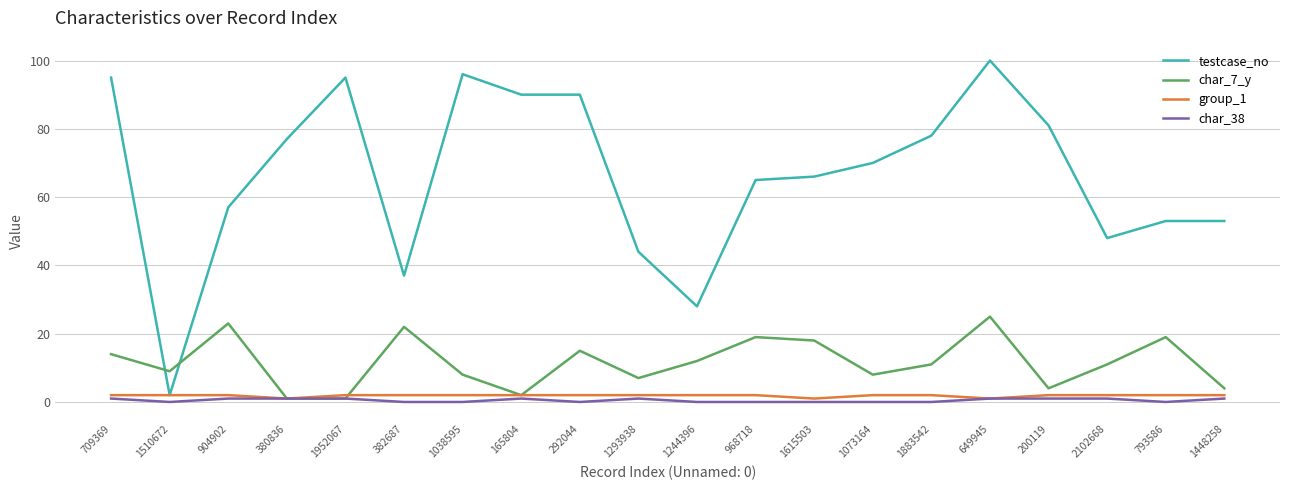

Which series has the largest total across all categories?

testcase_no